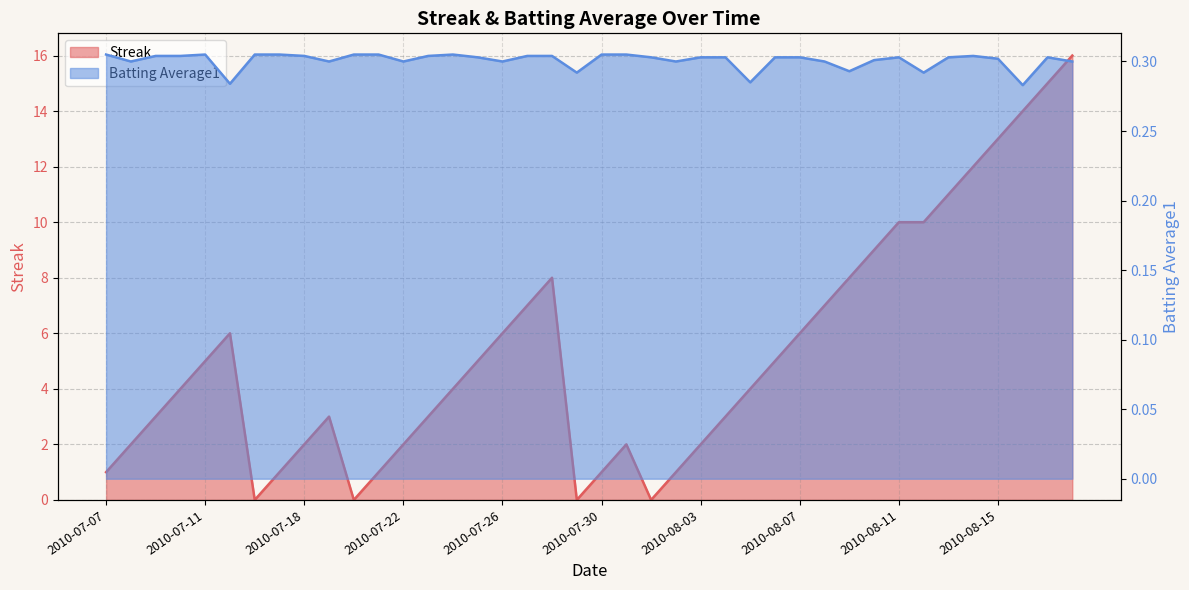

Reading left to right, what are all the values shown in this chart?

Streak: 1.0	2.0	3.0	4.0	5.0	6.0	0.0	1.0	2.0	3.0	0.0	1.0	2.0	3.0	4.0	5.0	6.0	7.0	8.0	0.0	1.0	2.0	0.0	1.0	2.0	3.0	4.0	5.0	6.0	7.0	8.0	9.0	10.0	10.0	11.0	12.0	13.0	14.0	15.0	16.0
Batting Average1: 0.3	0.3	0.3	0.3	0.3	0.3	0.3	0.3	0.3	0.3	0.3	0.3	0.3	0.3	0.3	0.3	0.3	0.3	0.3	0.3	0.3	0.3	0.3	0.3	0.3	0.3	0.3	0.3	0.3	0.3	0.3	0.3	0.3	0.3	0.3	0.3	0.3	0.3	0.3	0.3